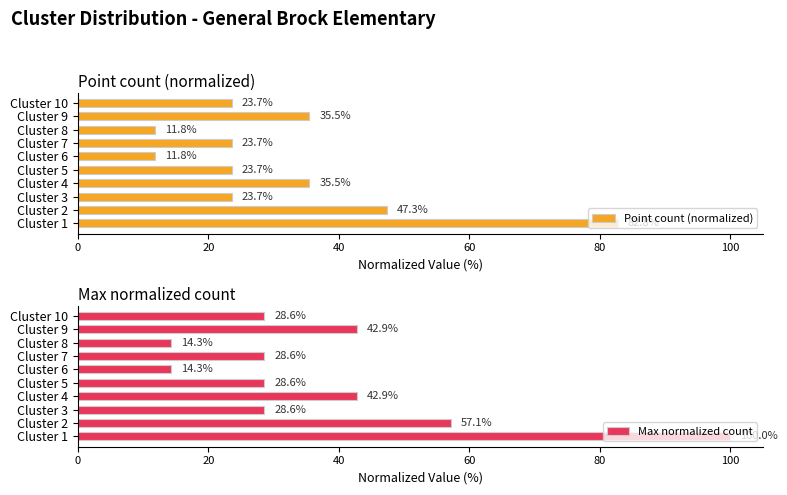

What is the difference between the Point count (normalized) values at Cluster 9 and Cluster 5?

11.8